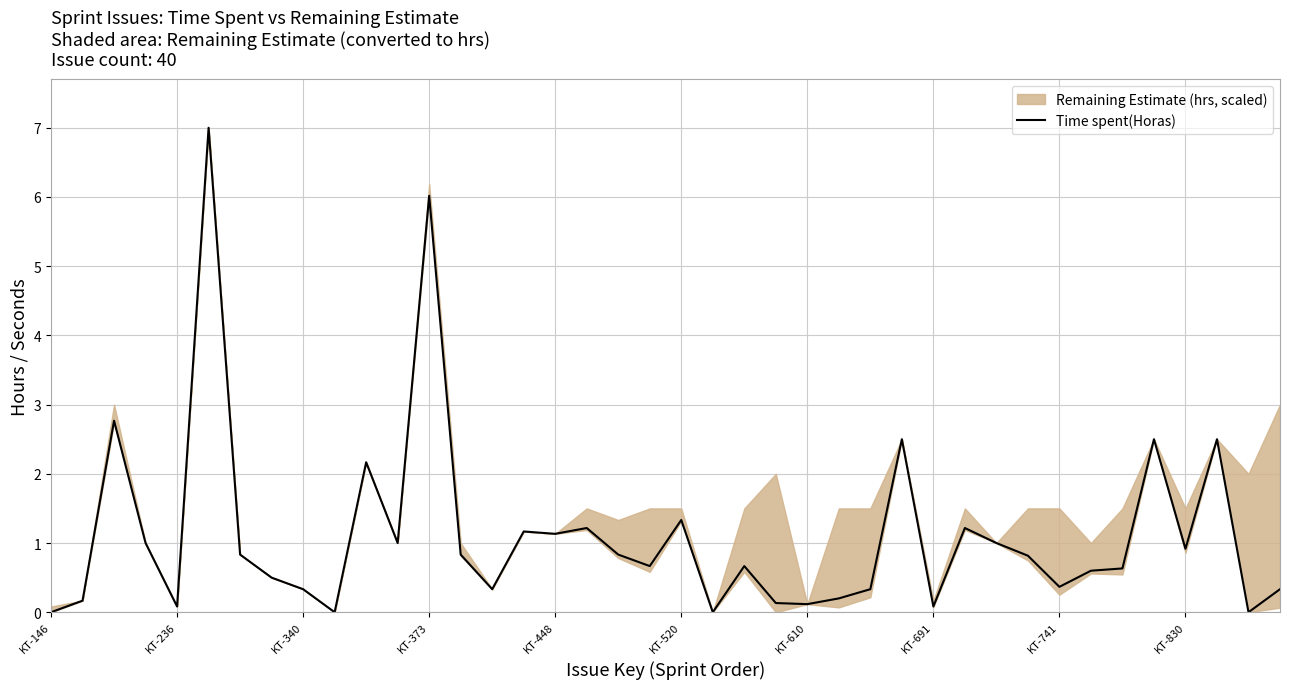

How many points are higher than both their immediate neighbors (excluding endpoints)?

12